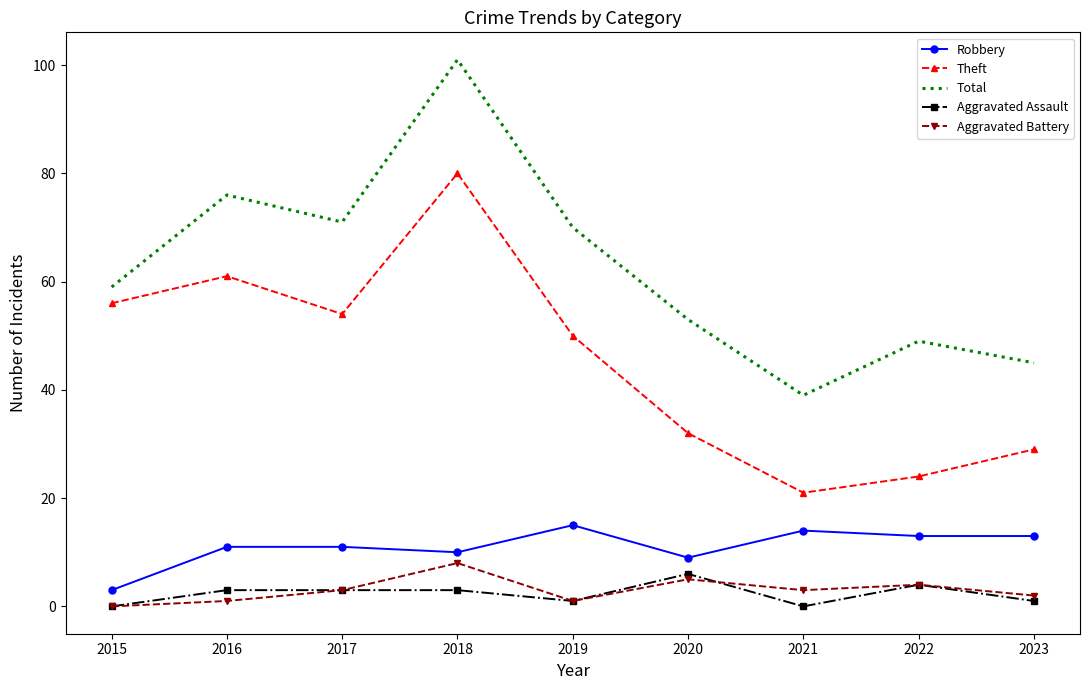

How many categories are shown in the chart?

9